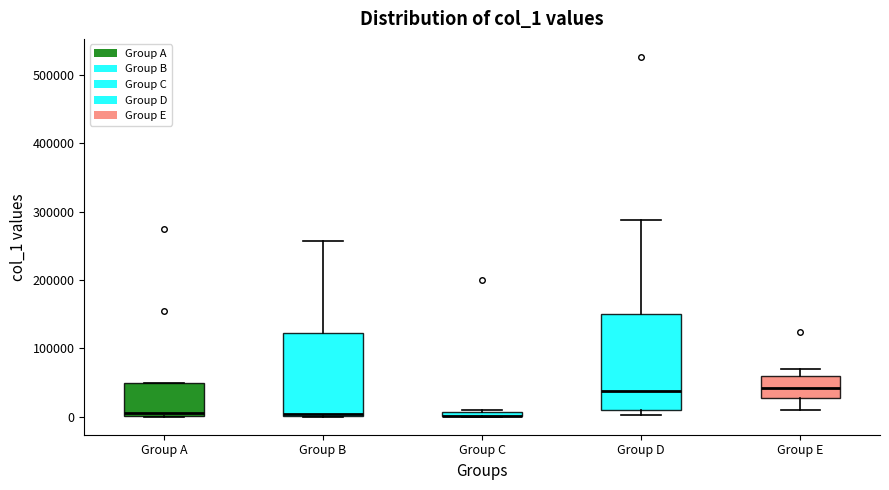

Where is the upper edge of the box for Group A on the y-axis? The values are not printed on the chart, so give them approximately, as read against the axis.

50000